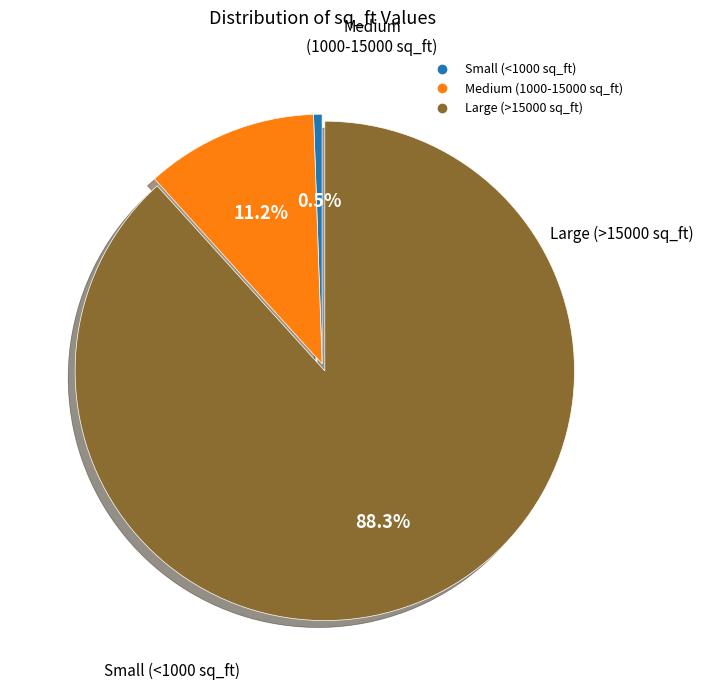

Does any single category account for the majority?

Yes